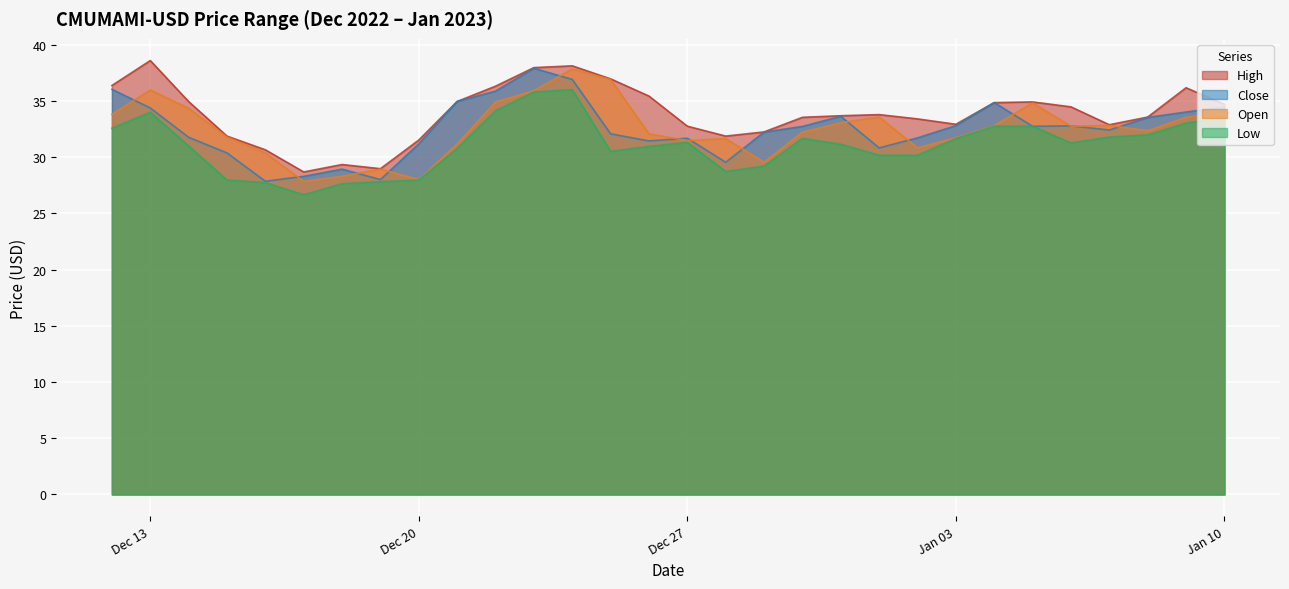

In Low, how many points are higher than both neighbors (excluding endpoints)?

5